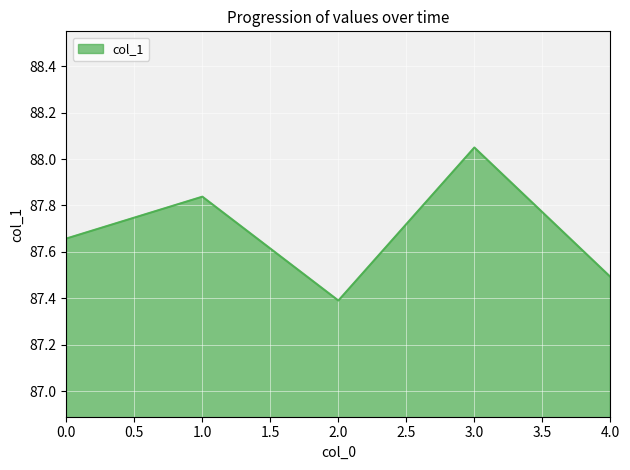

What is the sum of all values?

438.4